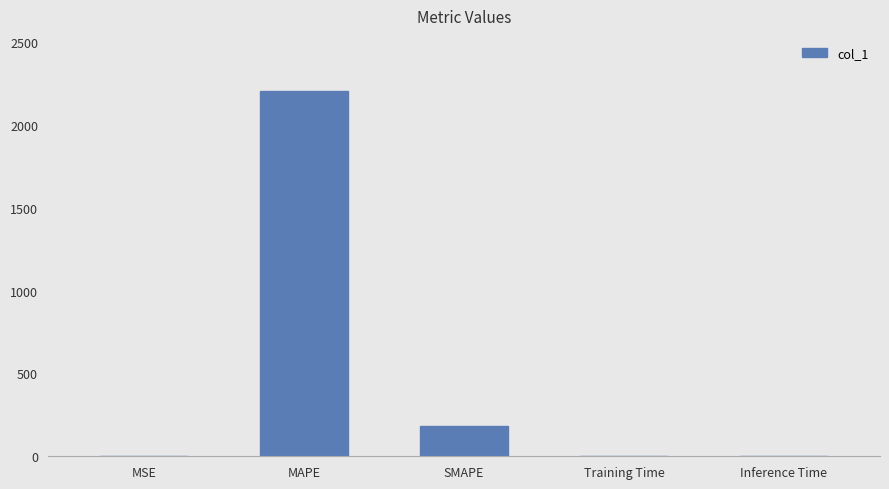

Are the bars grouped side by side (vs. stacked)?

No